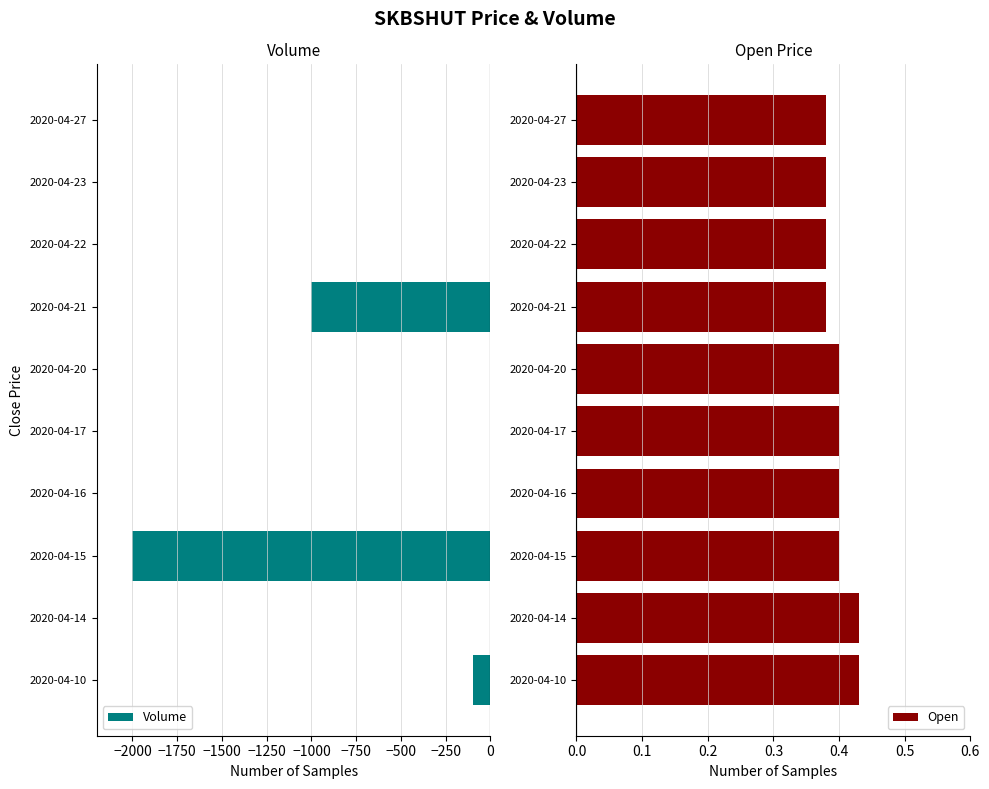

What is the average value of the Volume series?

-310